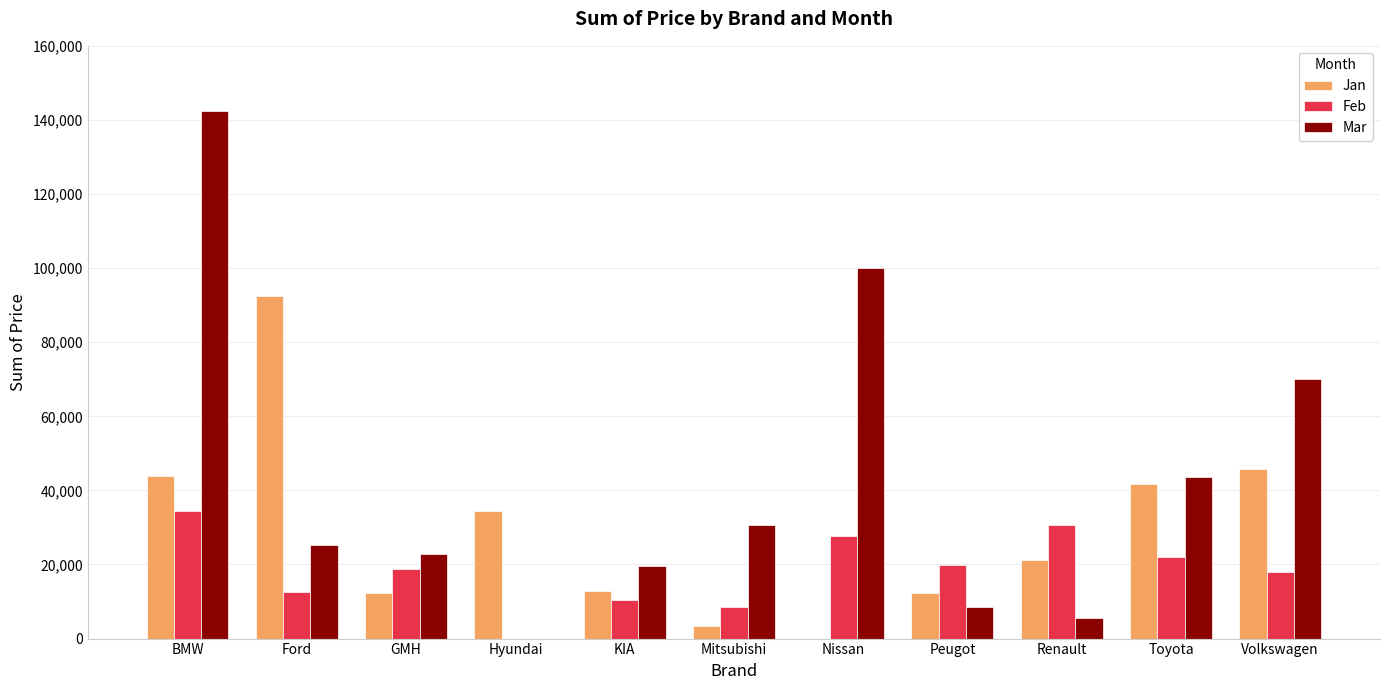

What is the maximum value shown in the chart?

142340